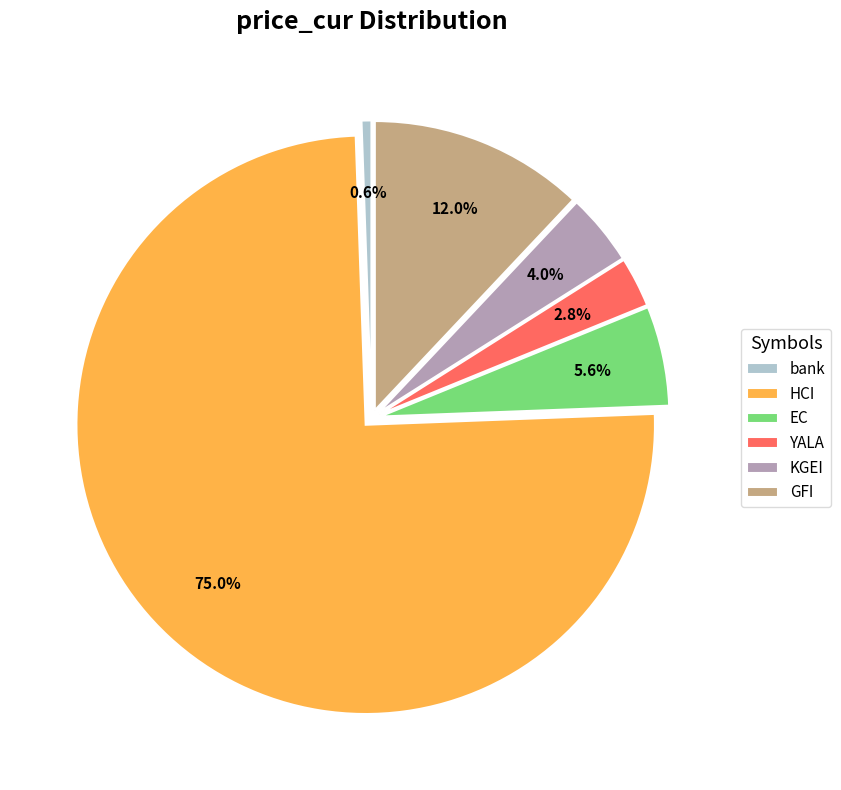

To the nearest percent, what percentage of the pie is YALA?

3%